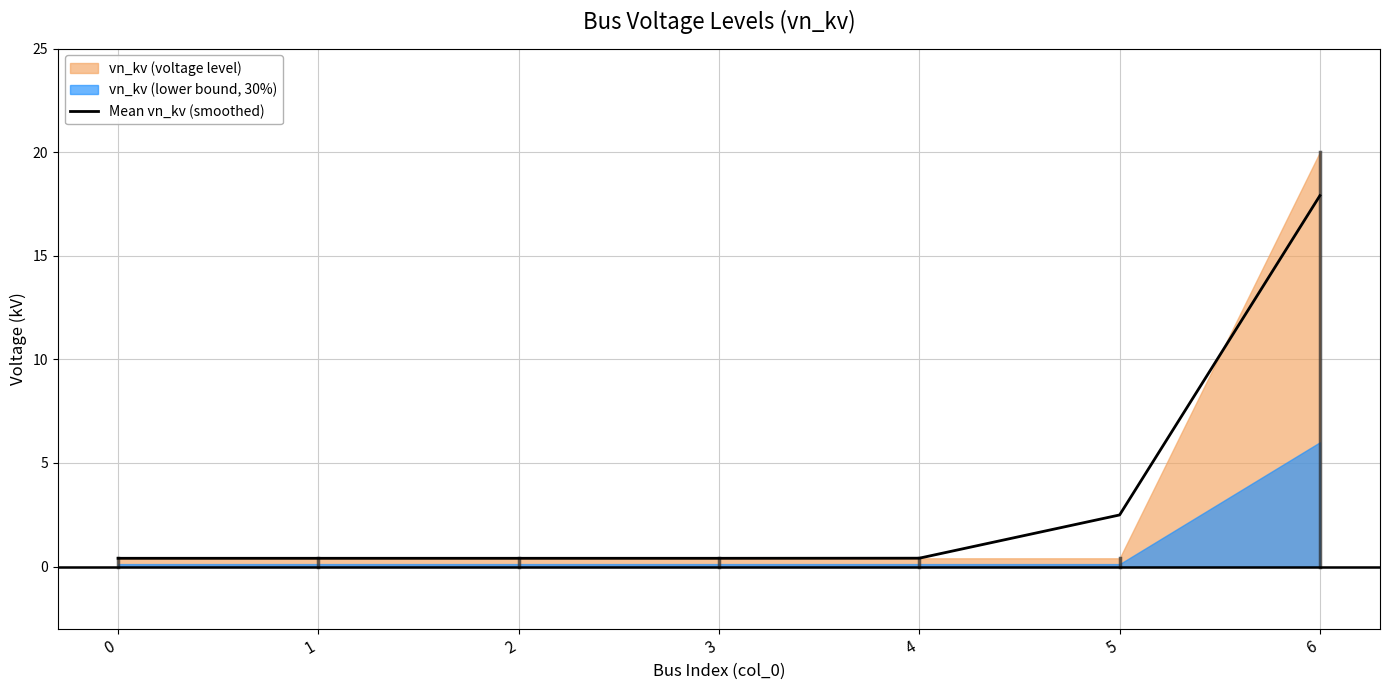

Reading left to right, extract all data points from this chart.

0=0.4	1=0.4	2=0.4	3=0.4	4=0.4	5=2.5	6=17.9